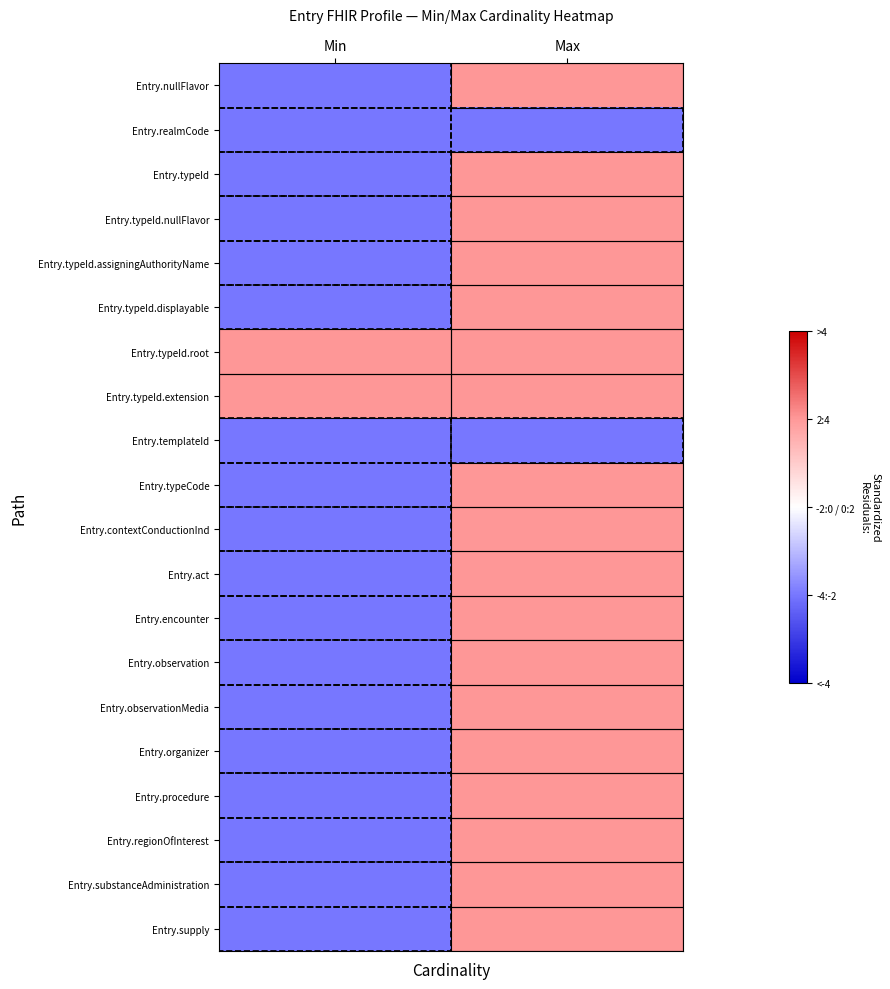

Reading right to left, transcribe all the data shown in this chart.

Entry.nullFlavor: Max=2	Min=-2
Entry.realmCode: Max=-2	Min=-2
Entry.typeId: Max=2	Min=-2
Entry.typeId.nullFlavor: Max=2	Min=-2
Entry.typeId.assigningAuthorityName: Max=2	Min=-2
Entry.typeId.displayable: Max=2	Min=-2
Entry.typeId.root: Max=2	Min=2
Entry.typeId.extension: Max=2	Min=2
Entry.templateId: Max=-2	Min=-2
Entry.typeCode: Max=2	Min=-2
Entry.contextConductionInd: Max=2	Min=-2
Entry.act: Max=2	Min=-2
Entry.encounter: Max=2	Min=-2
Entry.observation: Max=2	Min=-2
Entry.observationMedia: Max=2	Min=-2
Entry.organizer: Max=2	Min=-2
Entry.procedure: Max=2	Min=-2
Entry.regionOfInterest: Max=2	Min=-2
Entry.substanceAdministration: Max=2	Min=-2
Entry.supply: Max=2	Min=-2